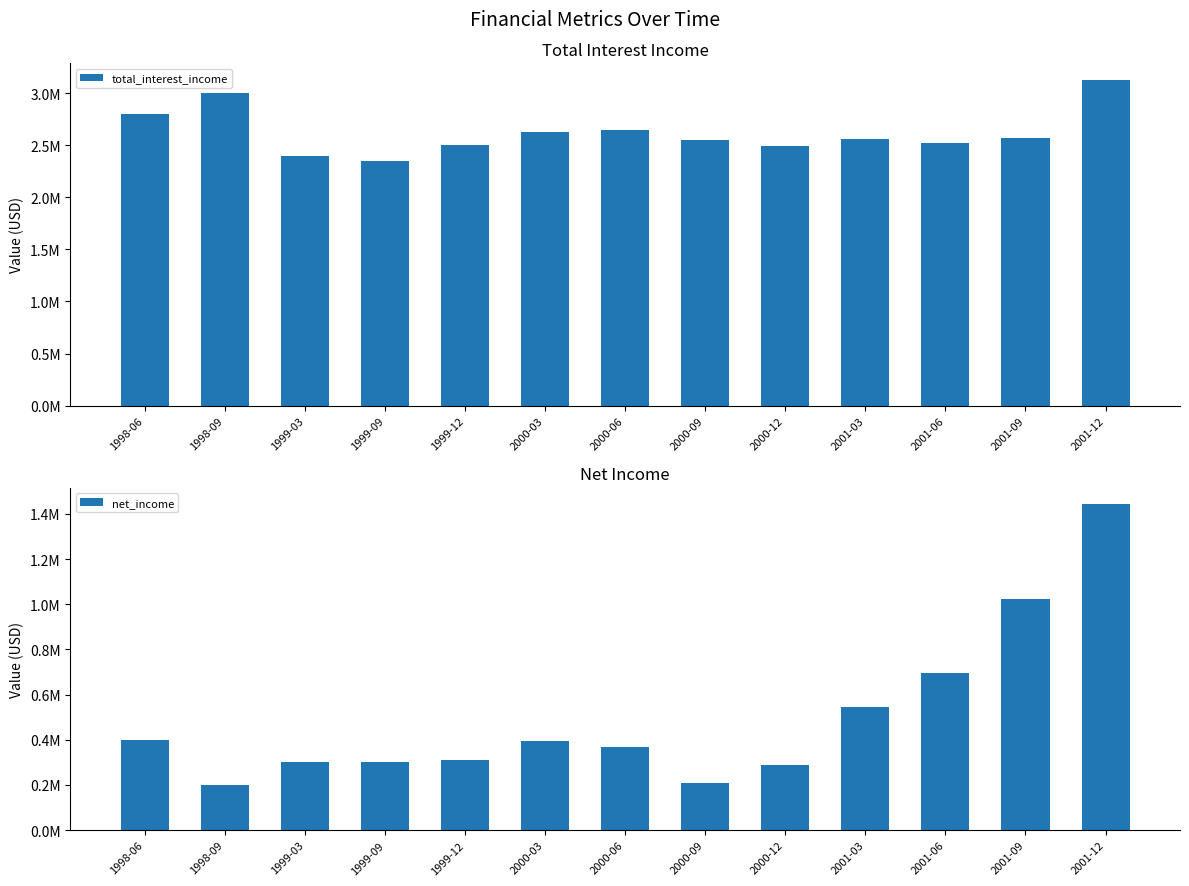

Is it true that net_income equals 465175 at 2000-12?

False